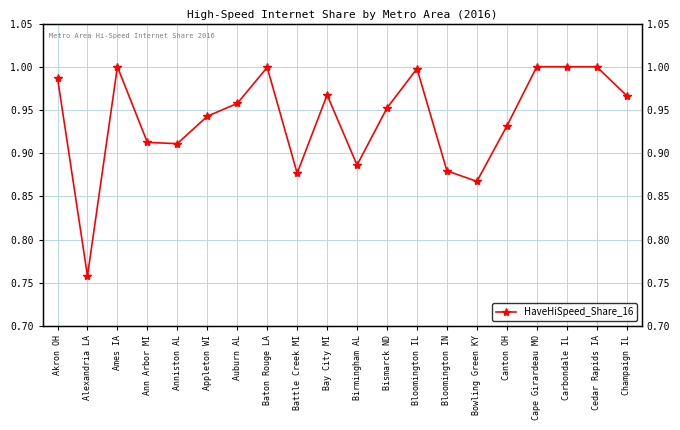

How many interior local valleys (lower than both neighbors) does the data have?

5